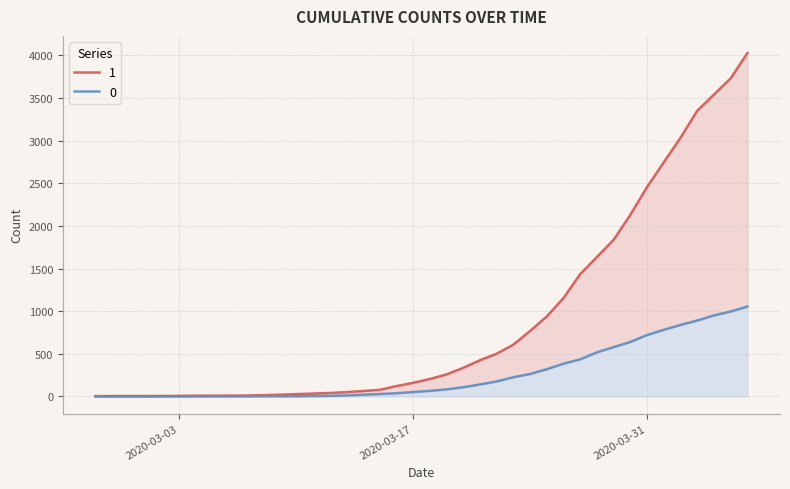

Which series has the largest total across all categories?

1